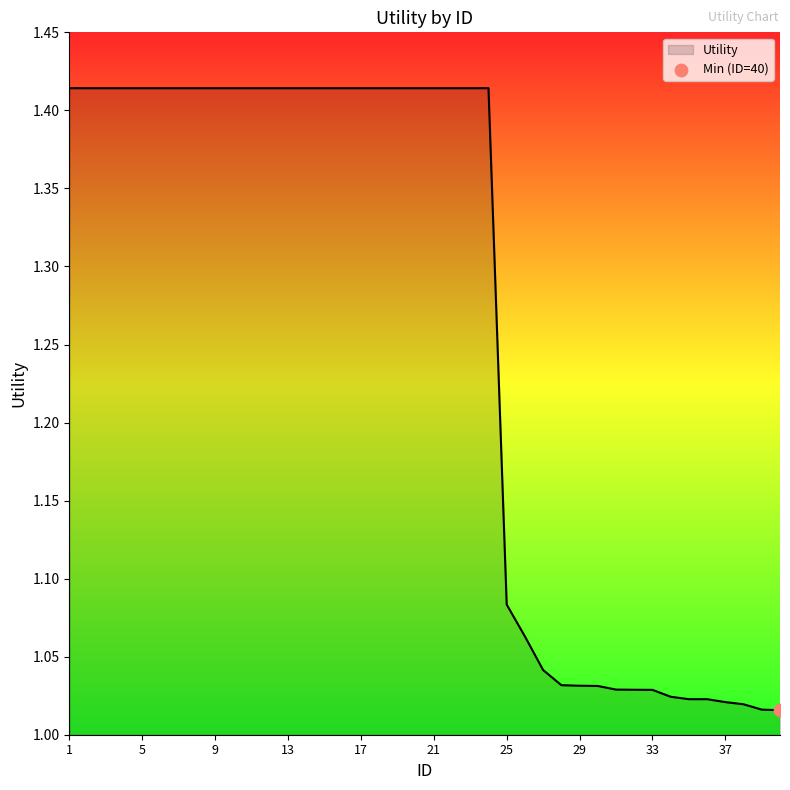

Is this an area chart (filled region under the line)?

Yes